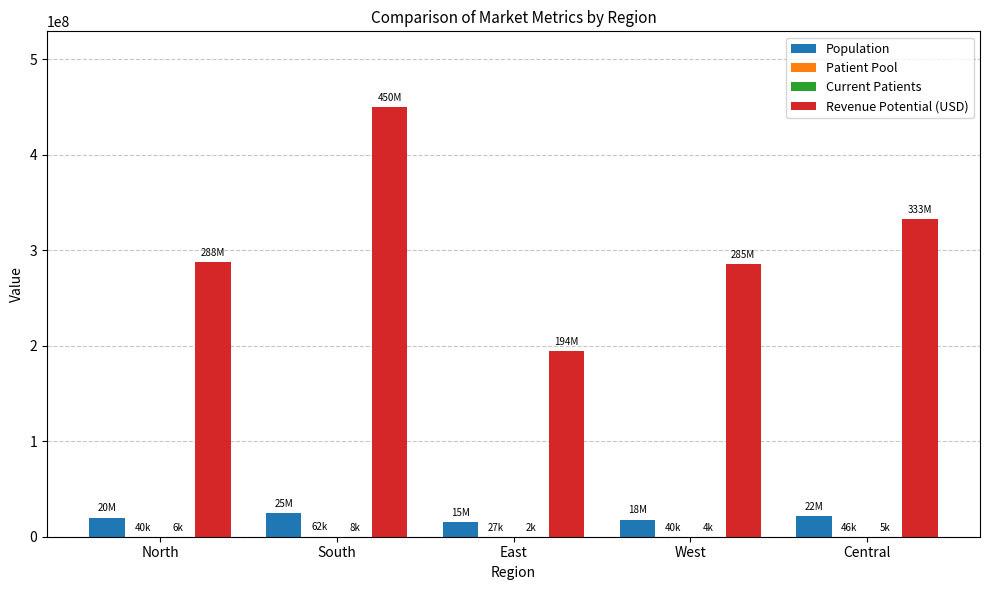

Is it true that Population equals 15000000 at East?

True